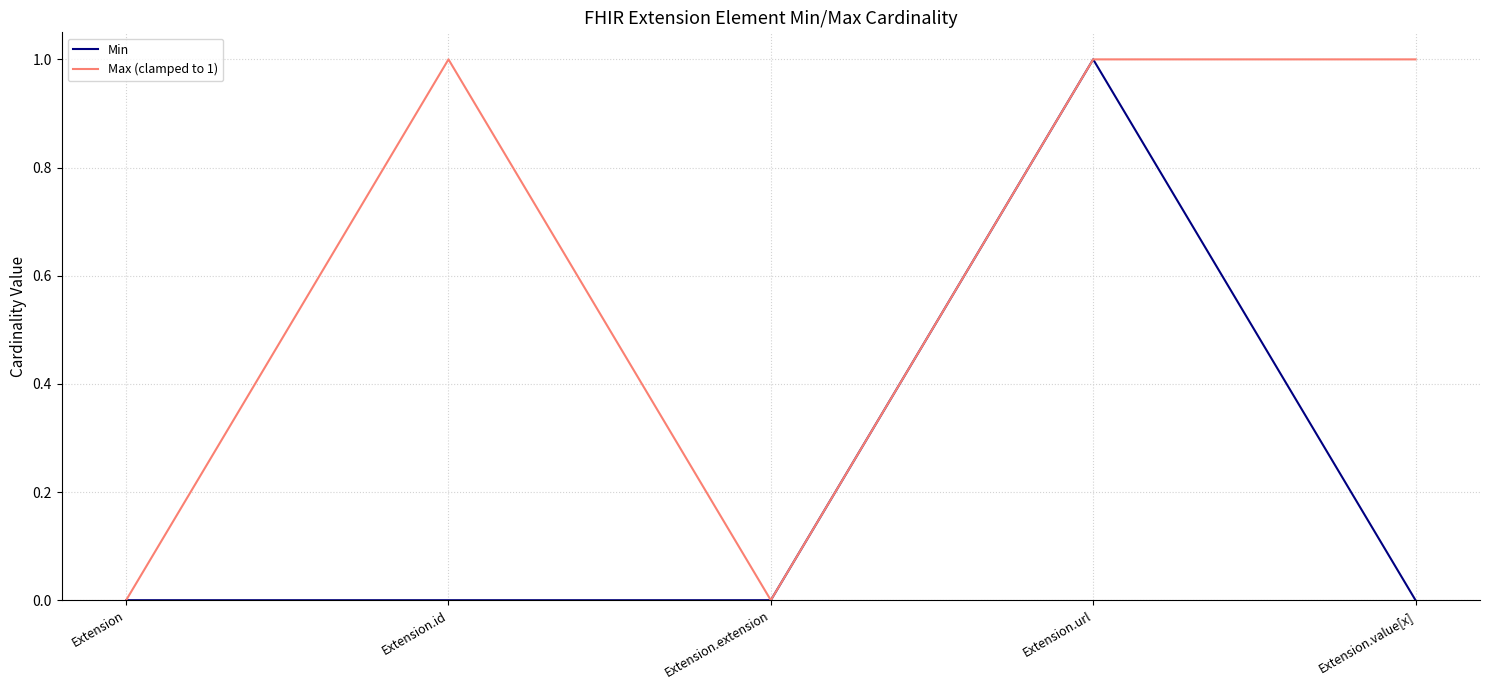

Reading right to left, transcribe all the data shown in this chart.

Min: 0	1	0	0	0
Max (clamped to 1): 1	1	0	1	0